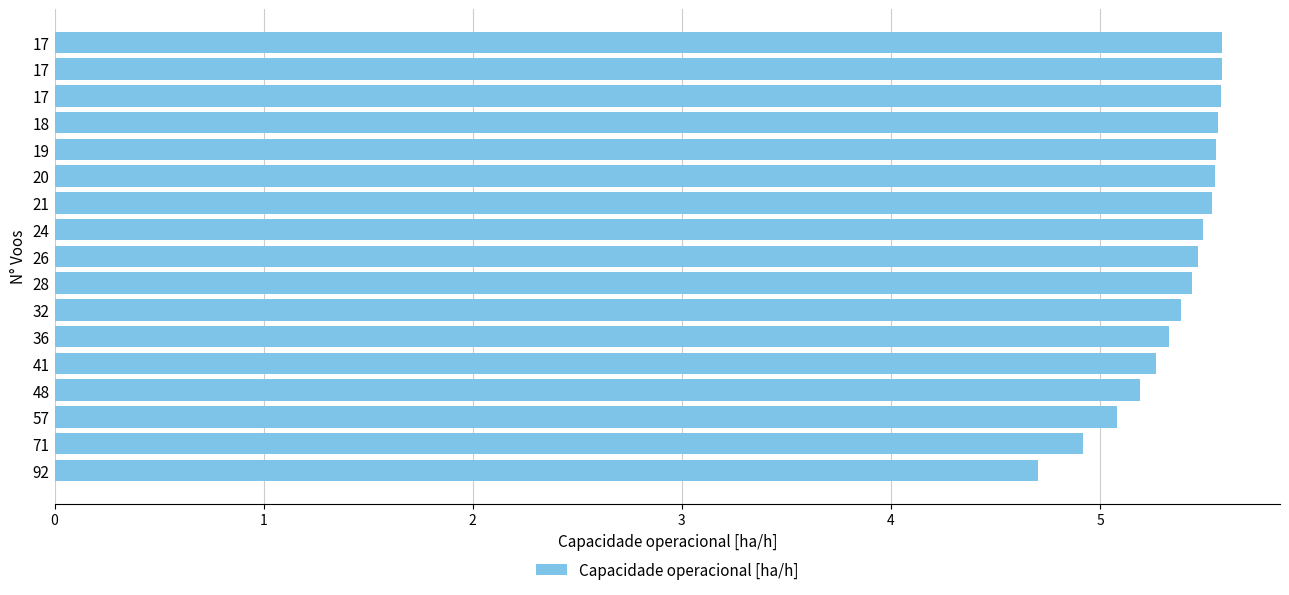

How many bars are there in total?

17